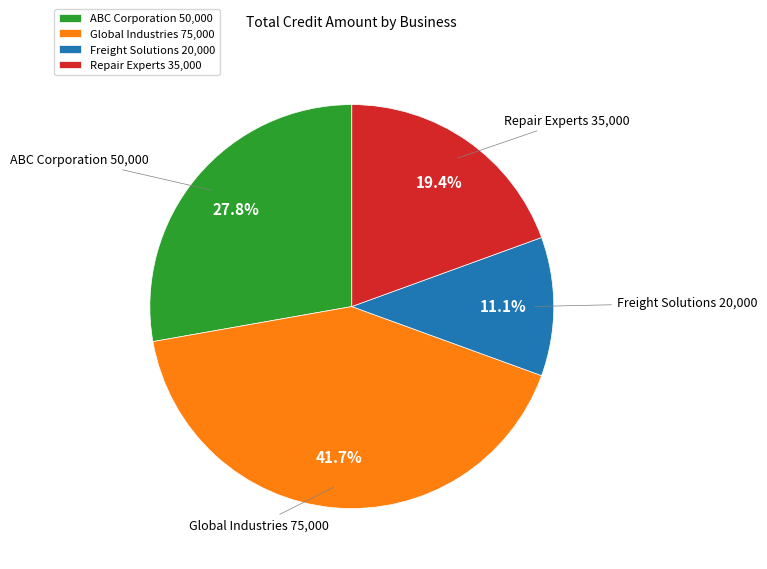

To the nearest percent, what portion does Freight Solutions represent?

11%